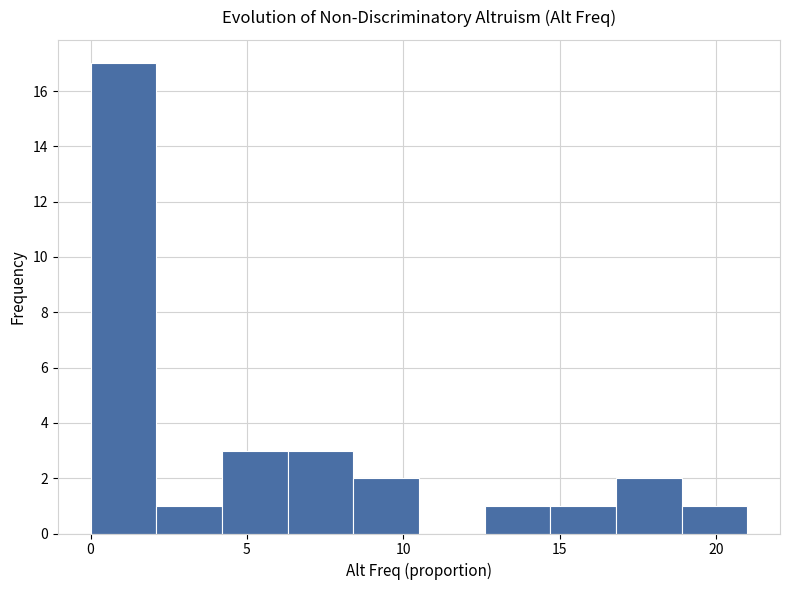

Which range on the x-axis has the tallest bar?

0.0 to 2.1